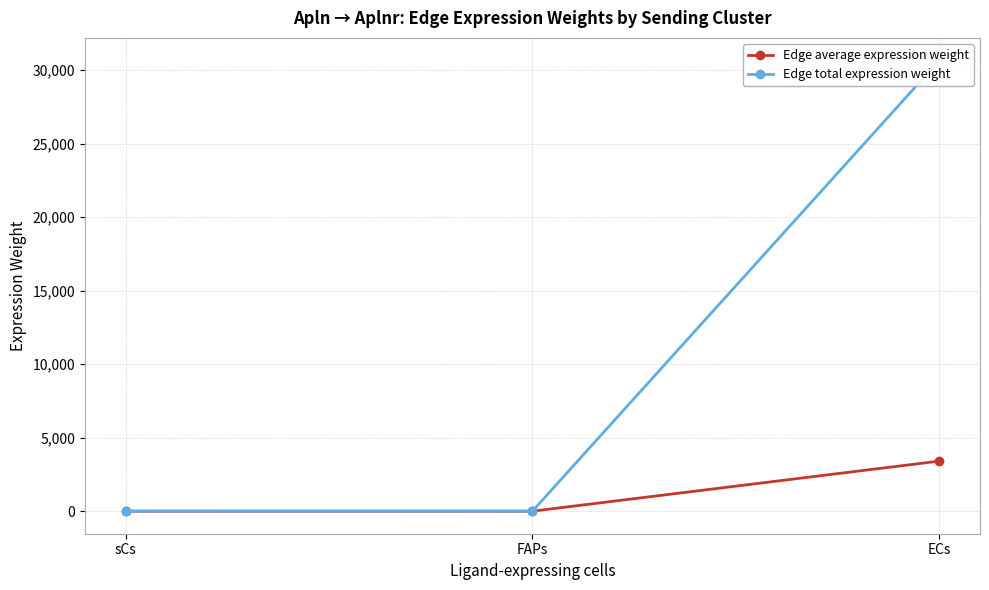

Which series has the largest range (max minus min)?

Edge total expression weight